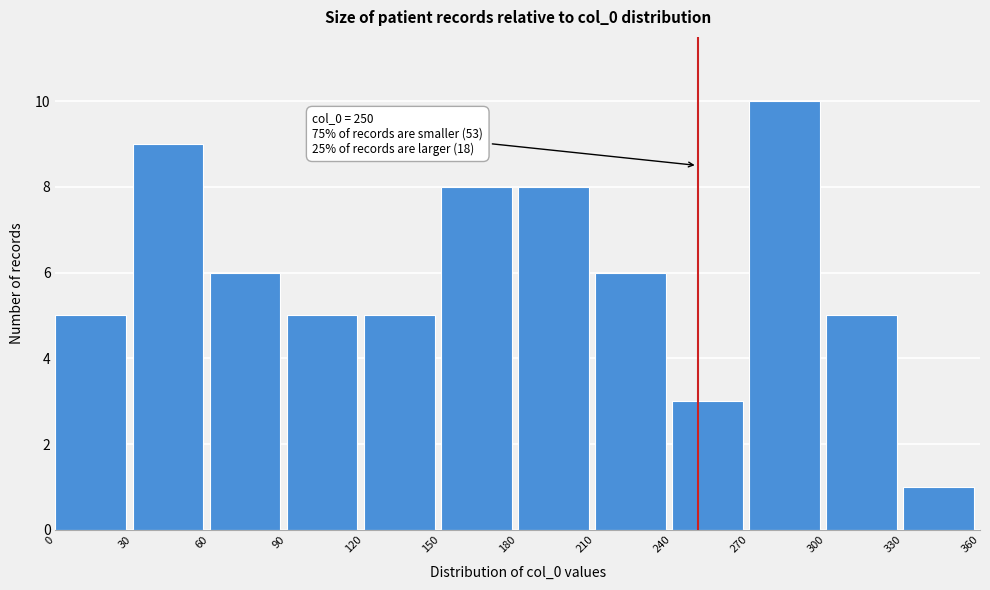

Which range on the x-axis has the tallest bar?

270 to 300